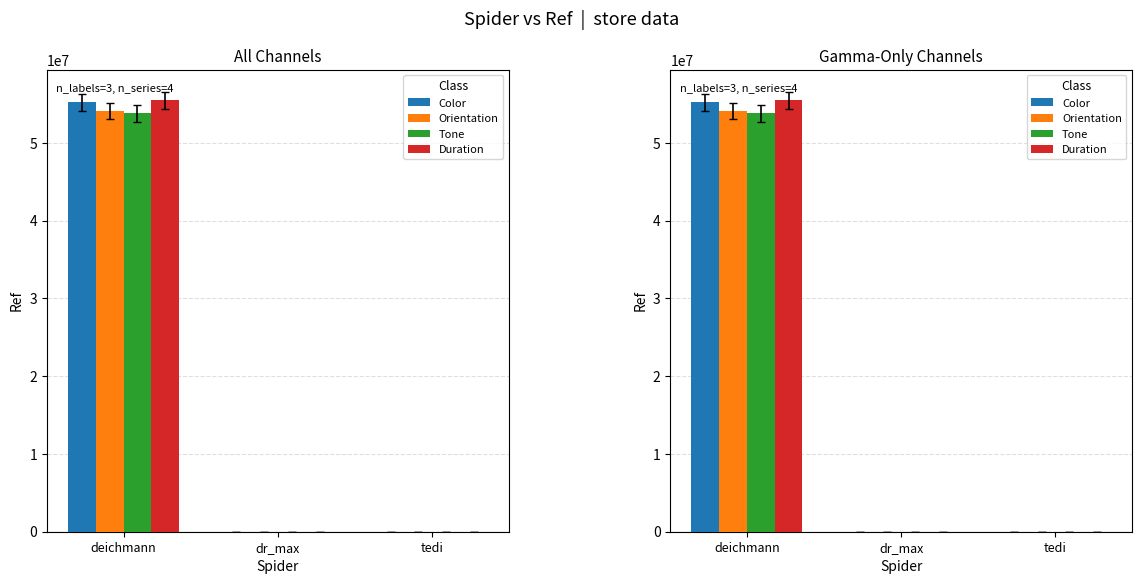

What is the maximum value for Duration?

55463352.1